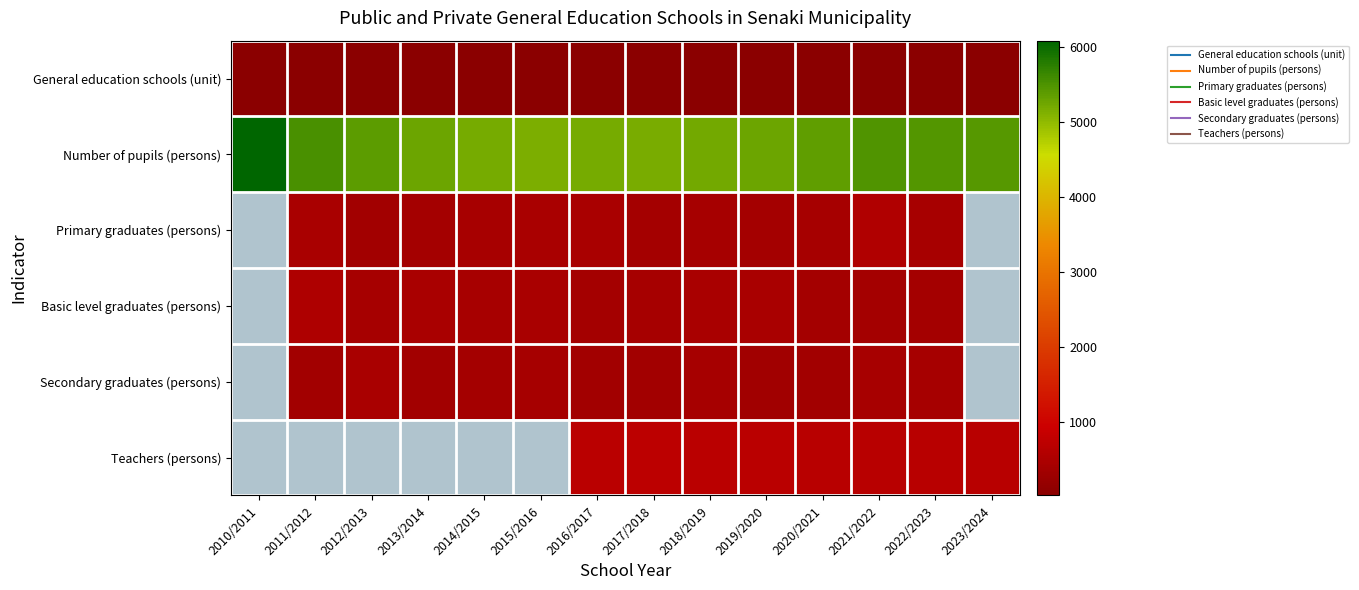

What is the spread (max minus min) of values at 2011/2012?

5505.0